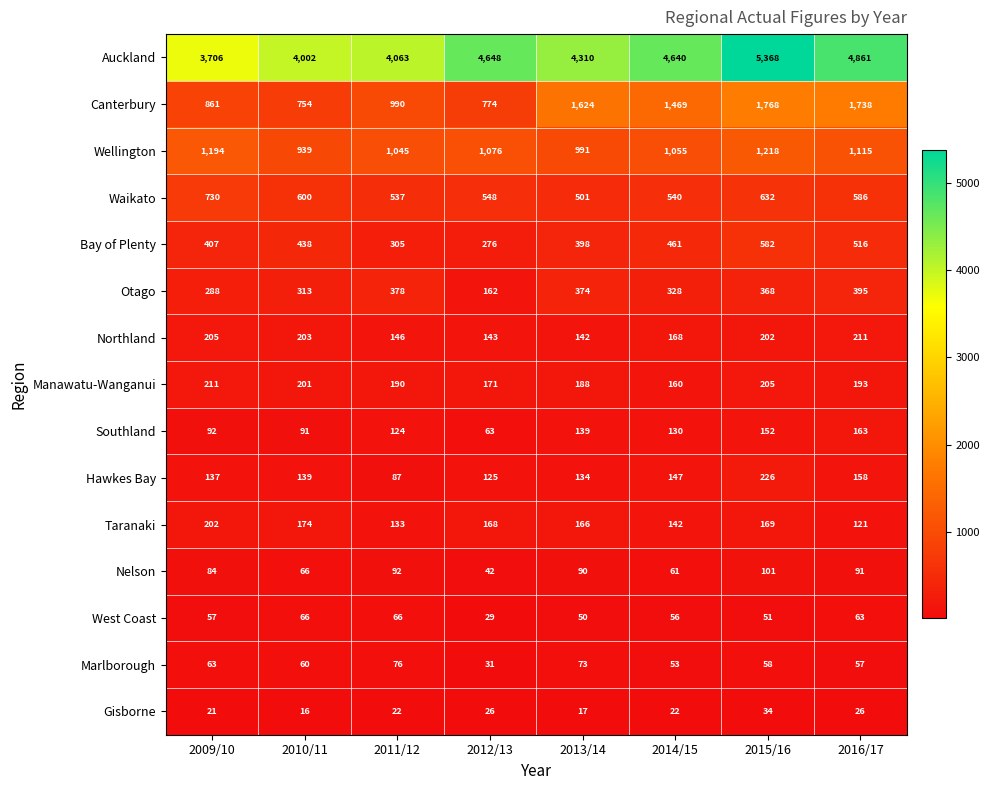

Which series has the largest total across all categories?

Auckland